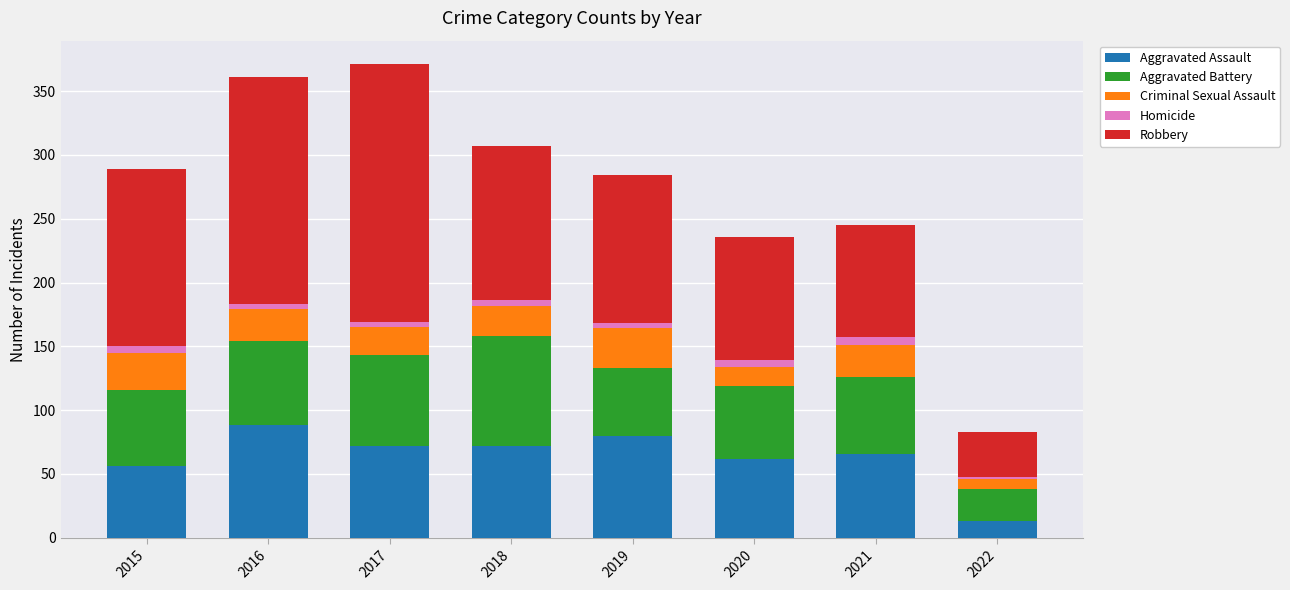

Count the number of data series in this chart.

5